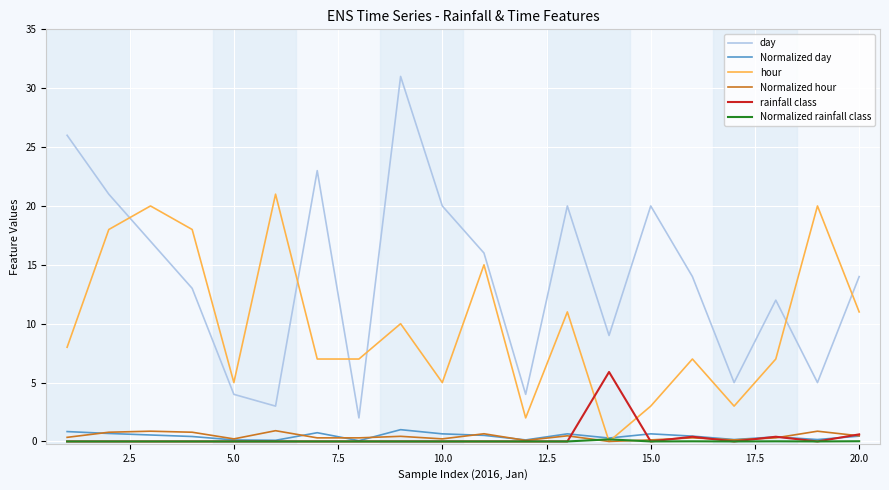

Which series has the largest total across all categories?

day